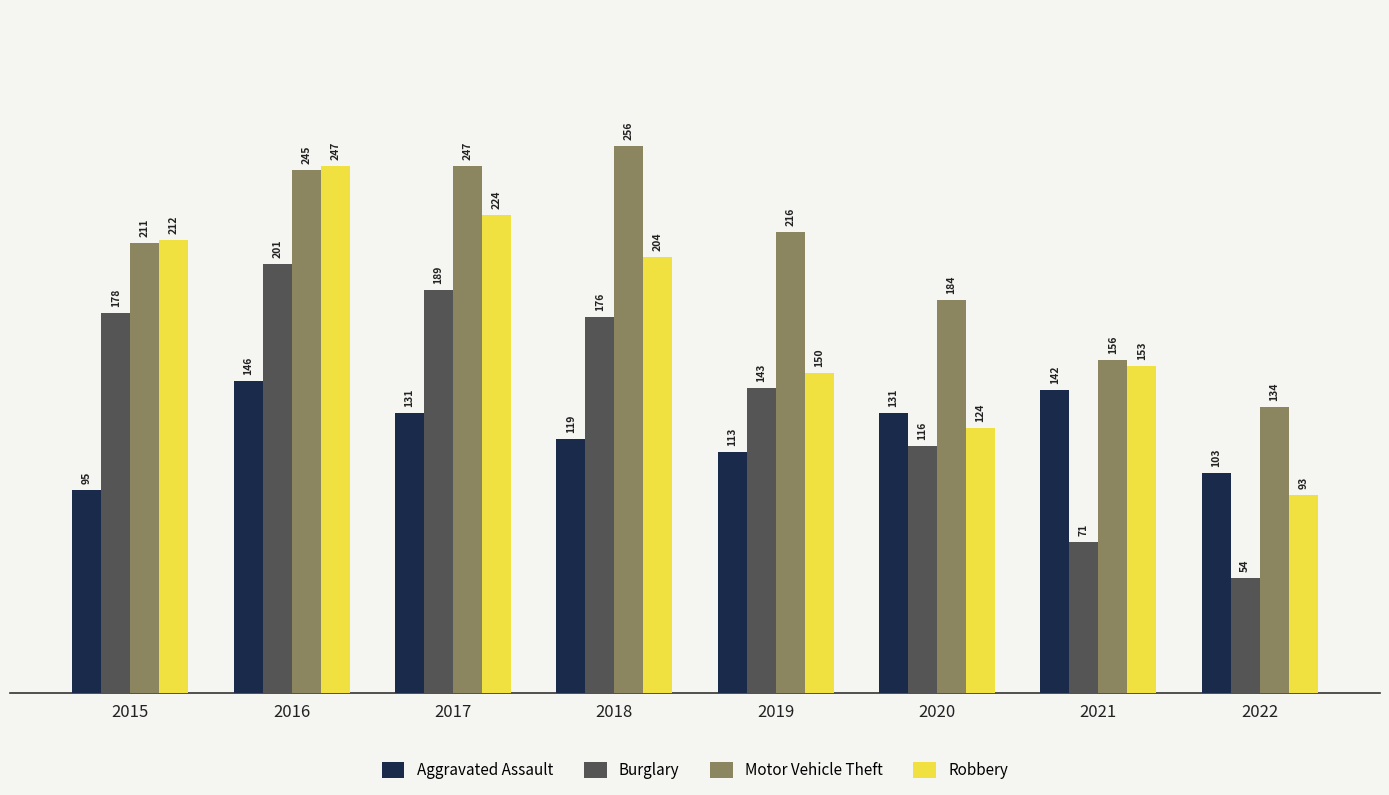

At which label is Motor Vehicle Theft closest to 195?

2020